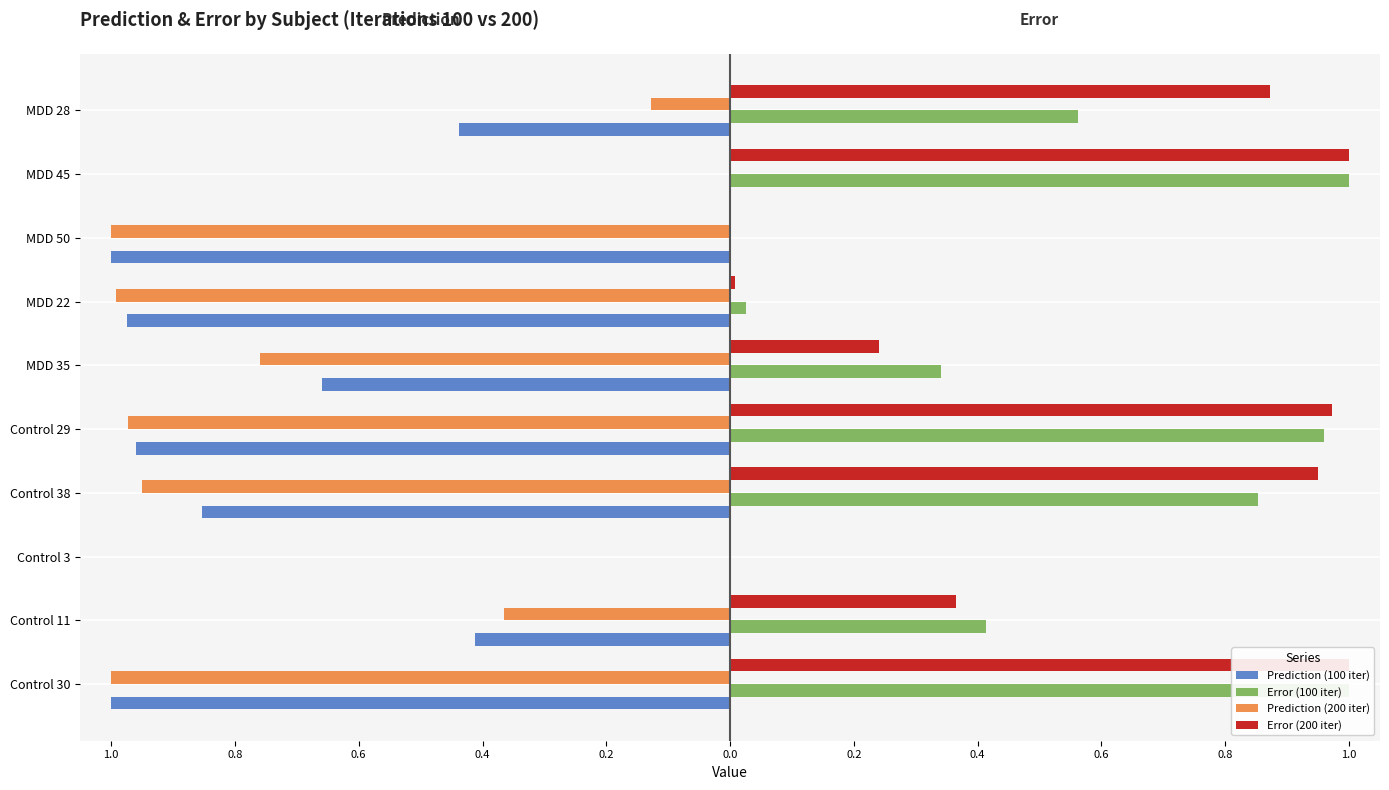

What is the average value of the Prediction (200 iter) series?

-0.6